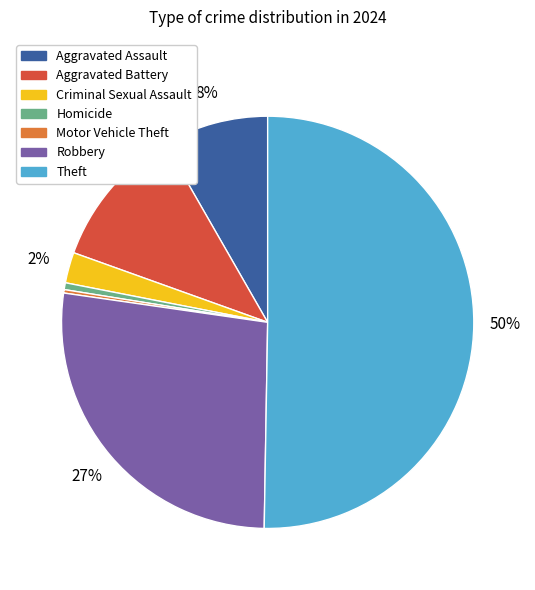

Which slice represents more than half of the pie?

Theft